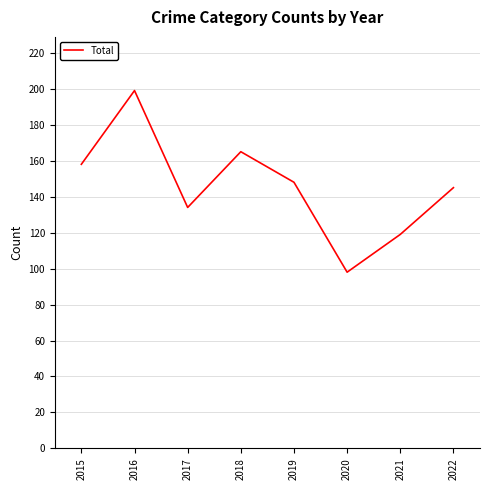

Is it true that the value at 2021 is 119?

True